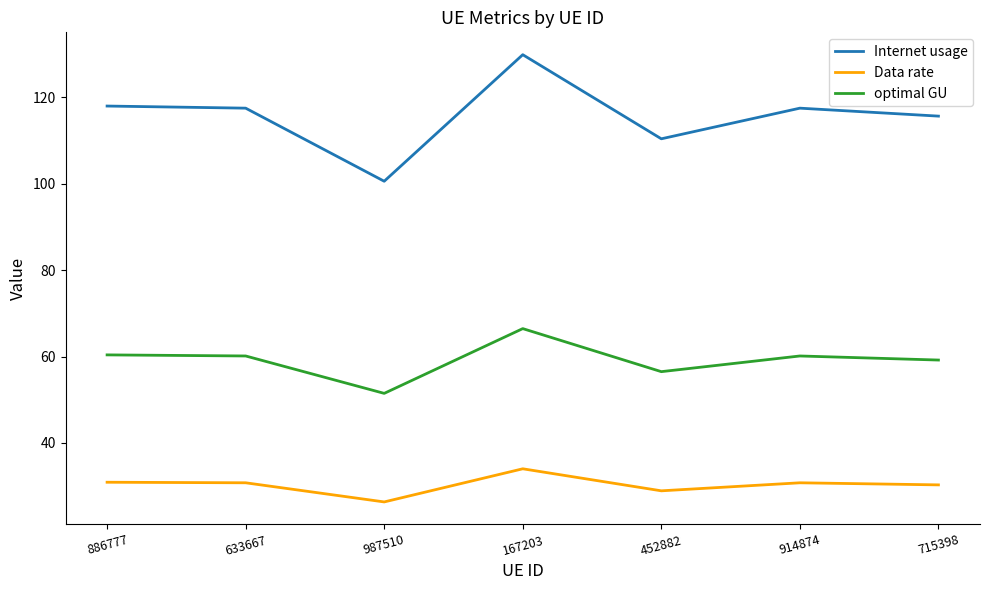

What is the difference between the highest and lowest values at 987510?

74.3